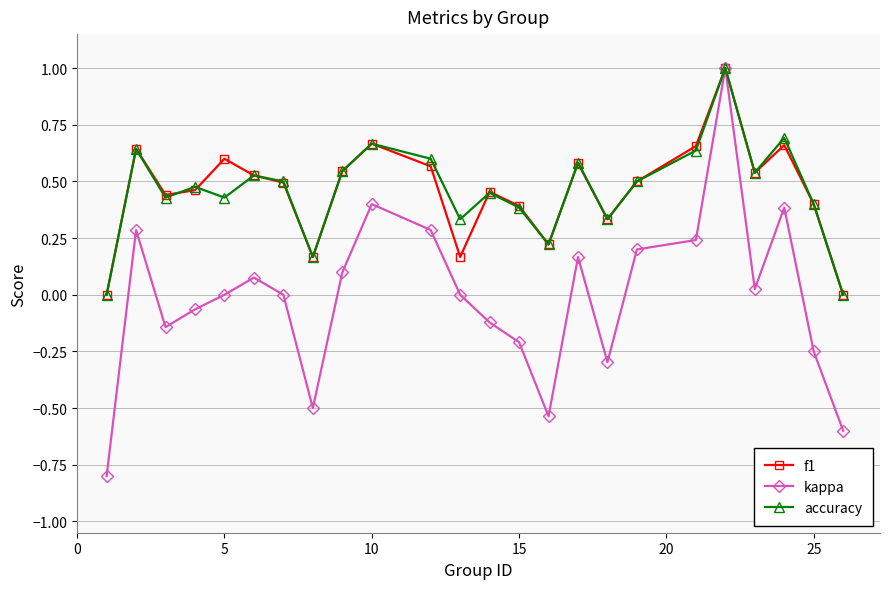

How many interior local peaks does the accuracy series have?

8